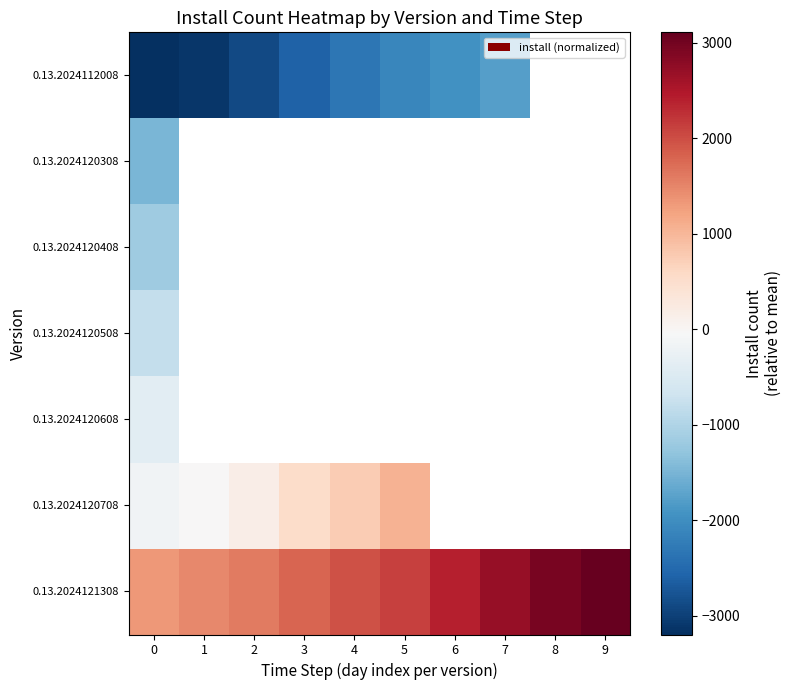

Where is 0.13.2024112008 nearest to the value -2484?

3